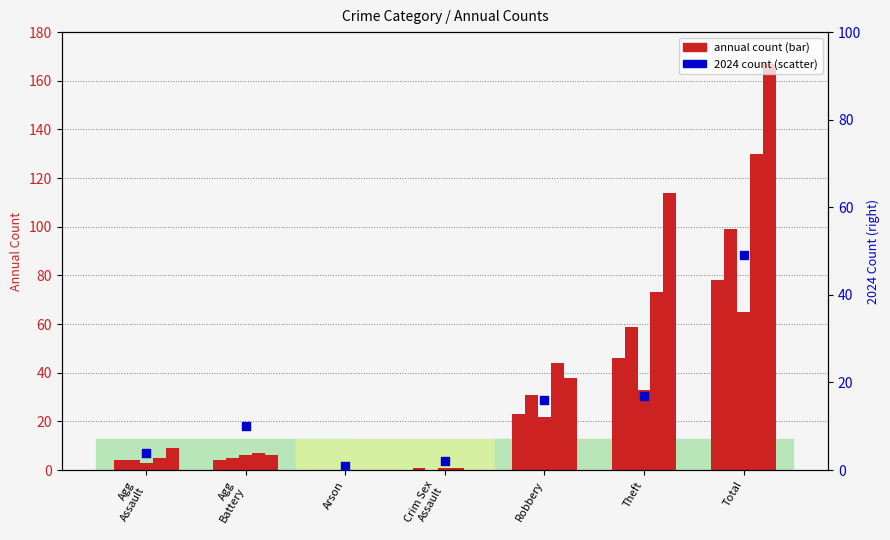

What is the ratio of the value at Theft to the value at Crim Sex
Assault?

8.5